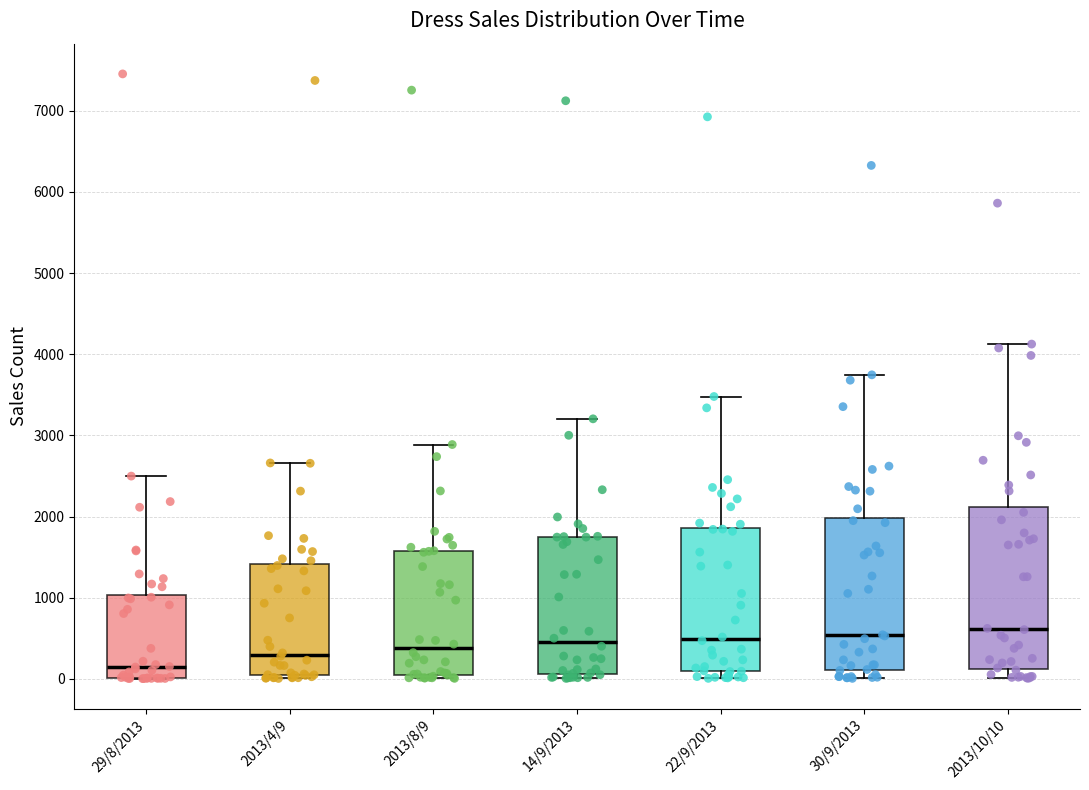

Which box has the lowest median line?

29/8/2013